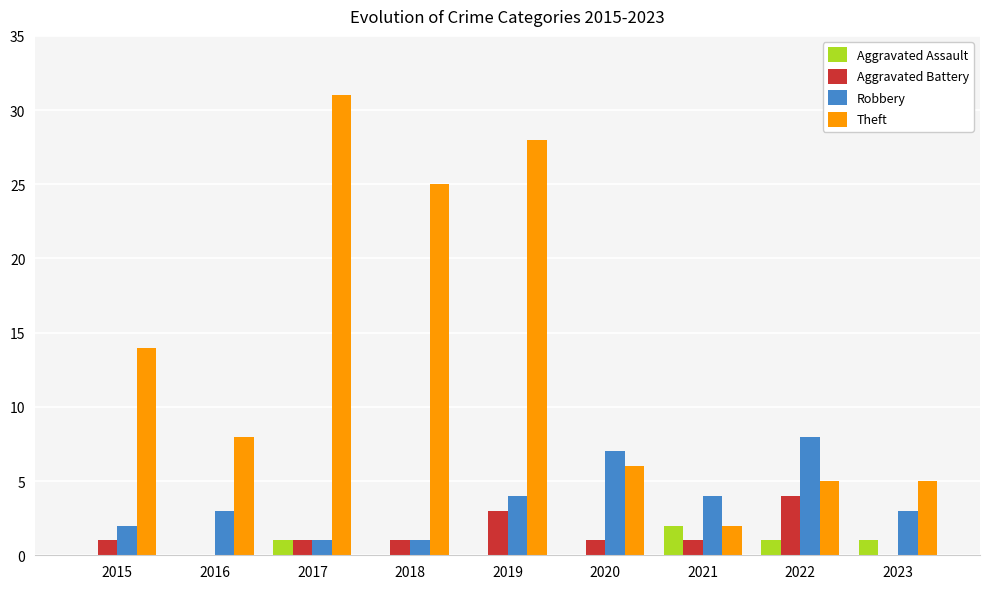

What is the total value across all series at 2020?

14